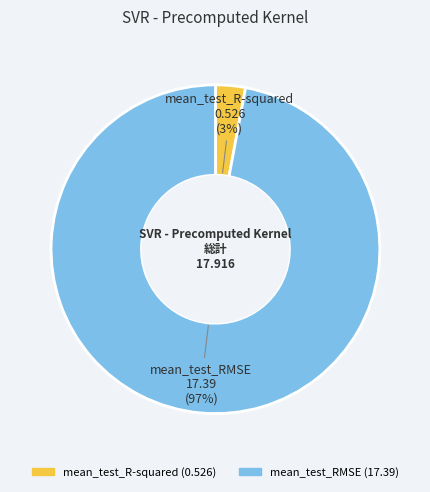

To the nearest percent, what is the difference between the mean_test_R-squared and mean_test_RMSE slice percentages?

94%